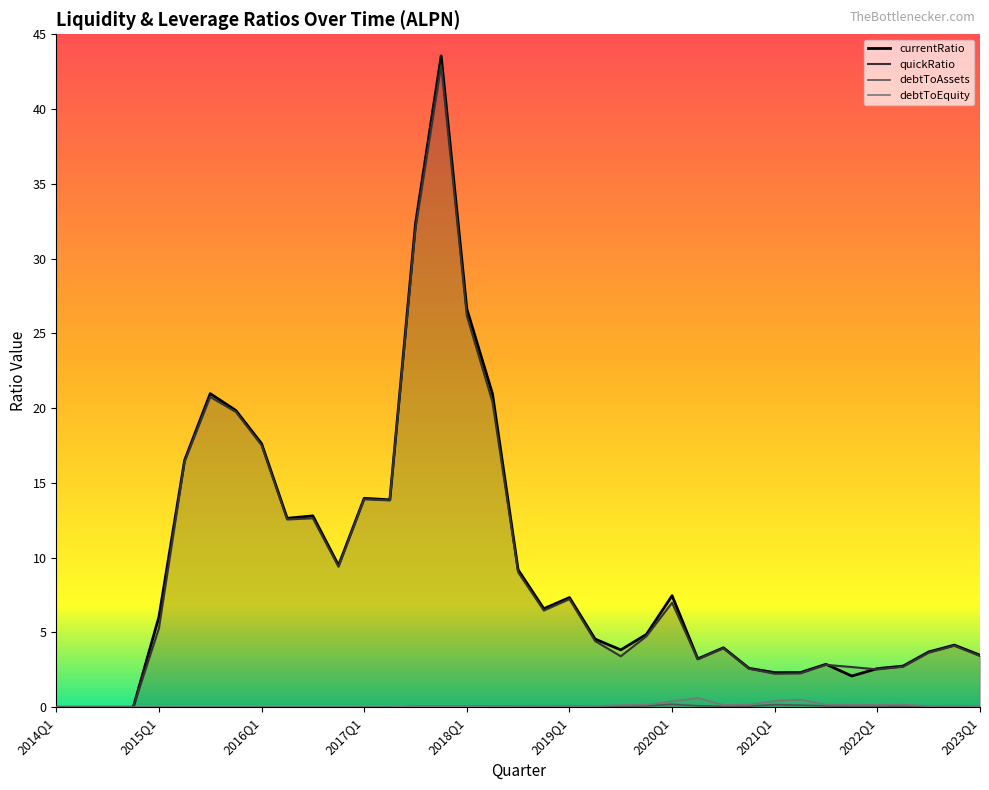

What position from the left is 2021Q1?

29